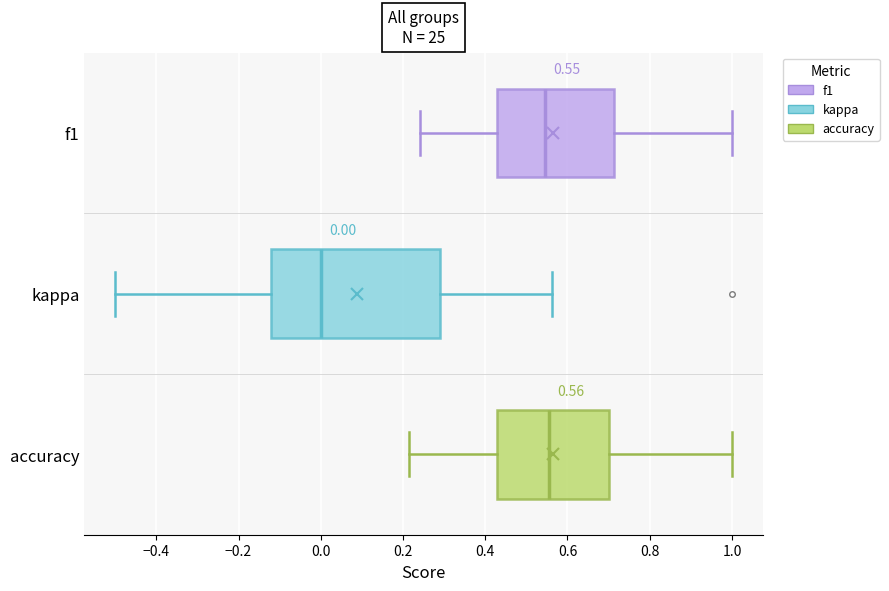

Which box's median line is the furthest to the left?

kappa